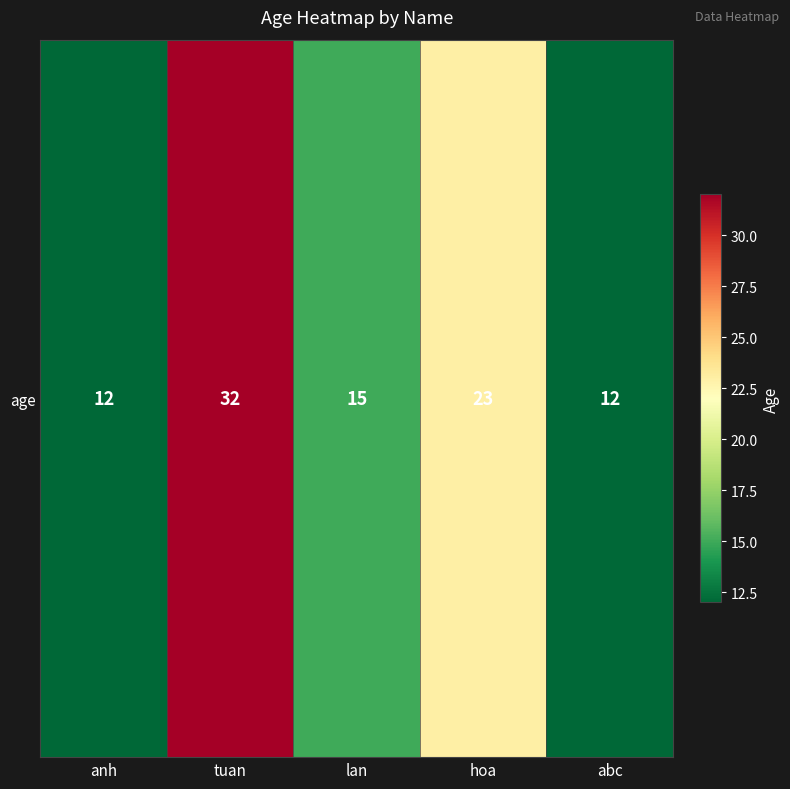

What is the greatest value displayed?

32